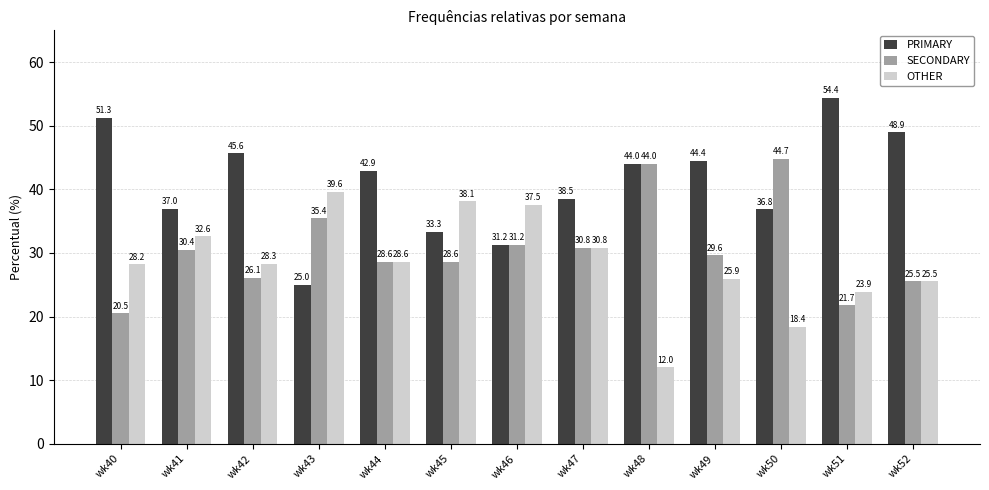

Are the bars grouped side by side (vs. stacked)?

Yes